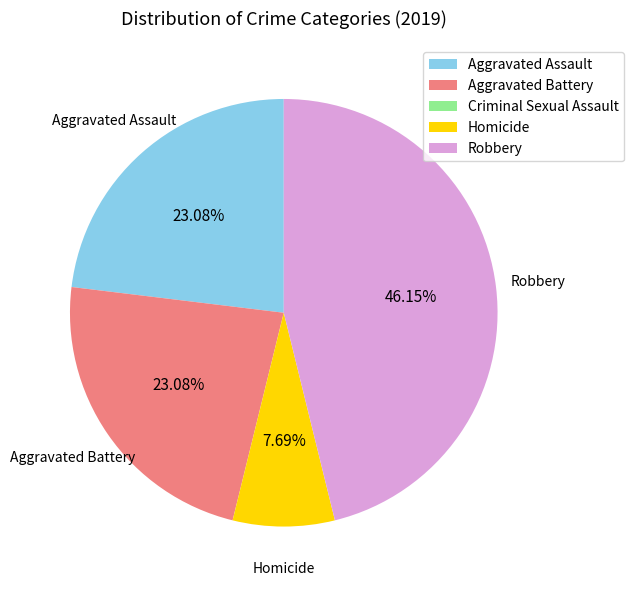

To the nearest percent, what is the difference between the largest and smallest slice percentages?

46%